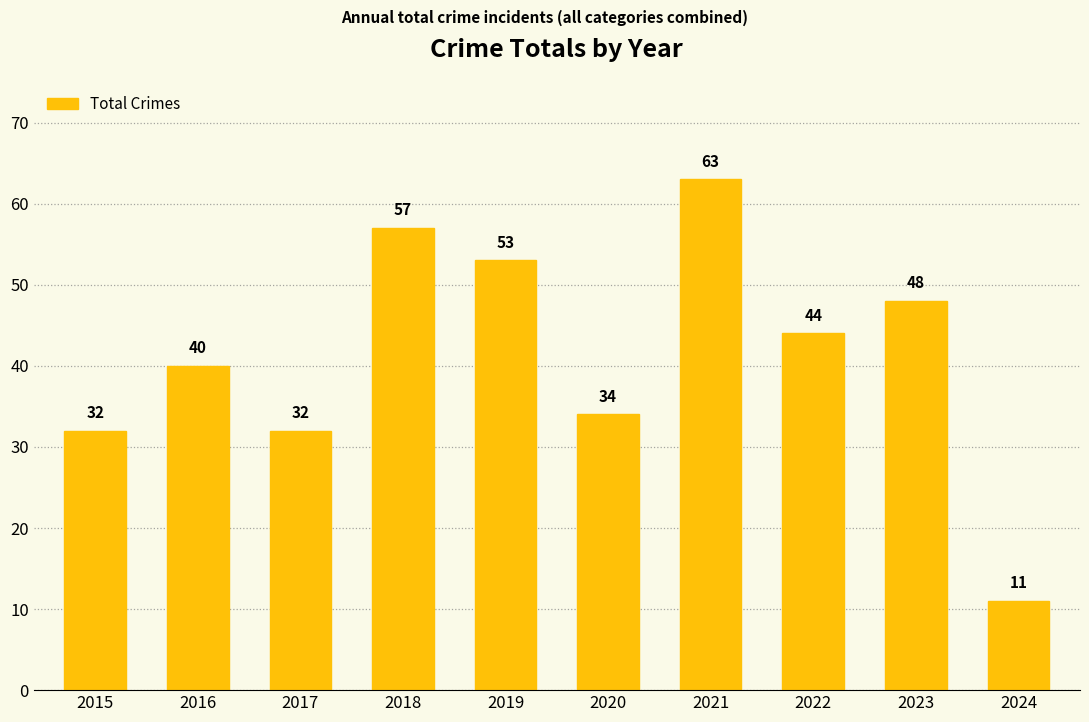

Which has a higher value, 2023 or 2024?

2023